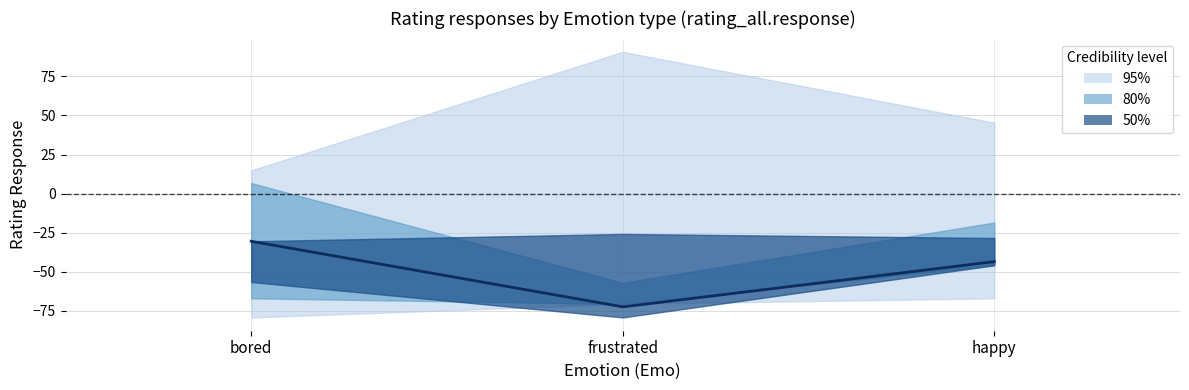

How many data points are less than -43?

2